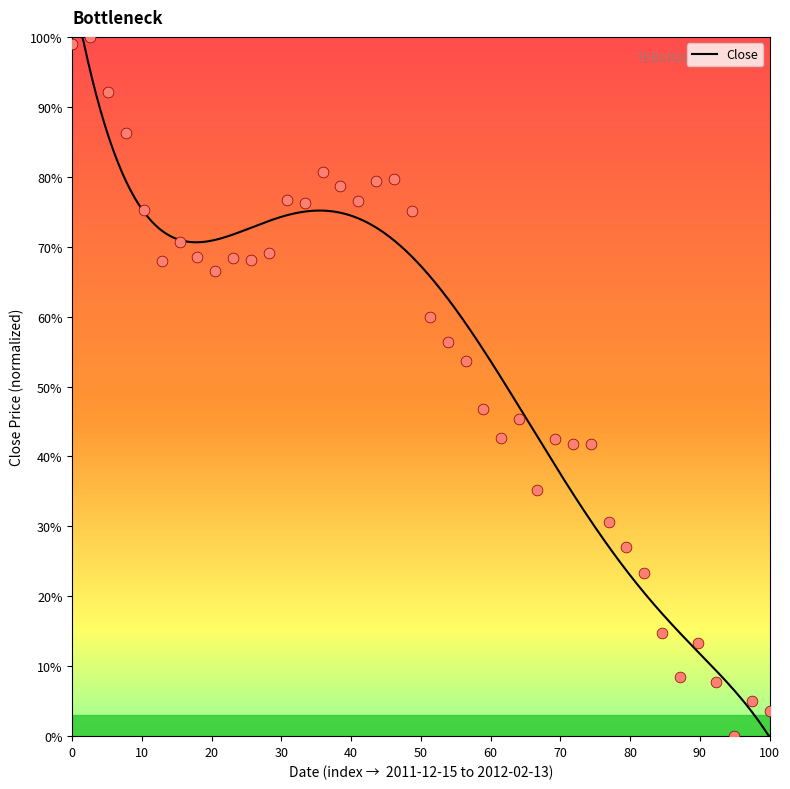

Between 2012-01-24 and 2011-12-22, which is larger?

2011-12-22